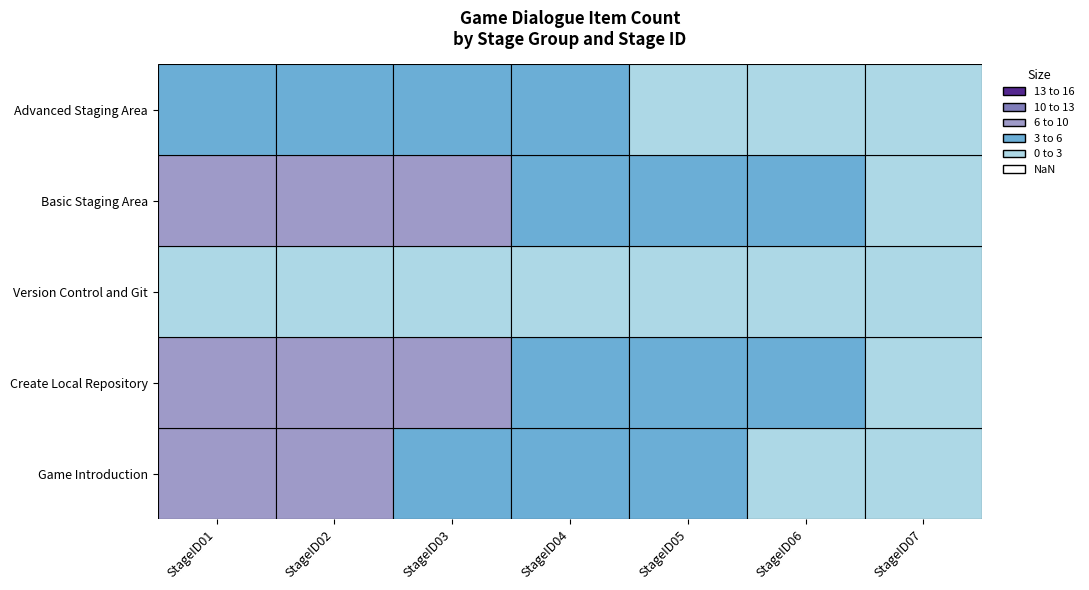

Is the value of Game Introduction at StageID04 greater than the value of Create Local Repository at StageID02?

No